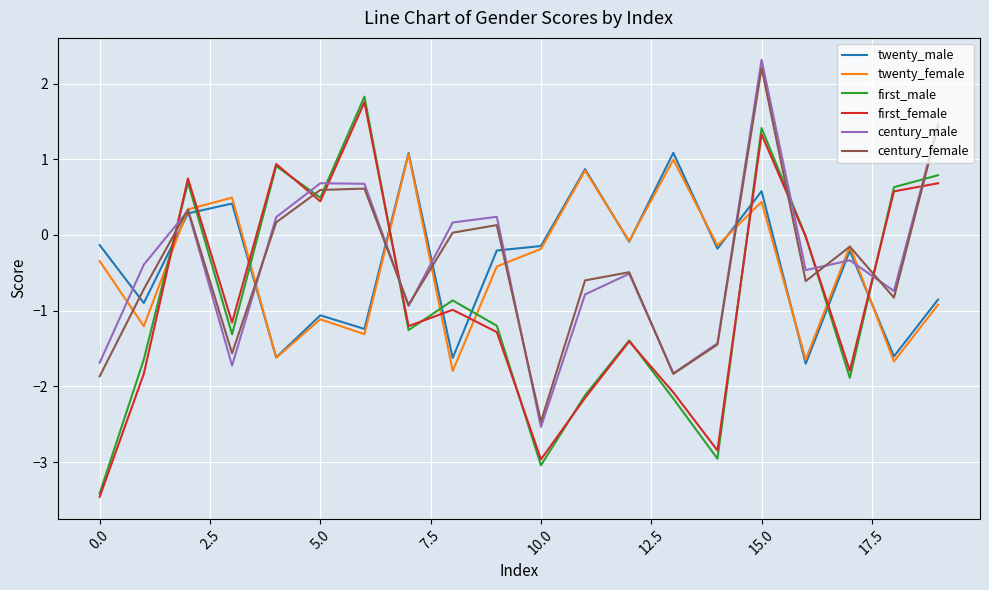

Which series has the widest spread of values?

first_male